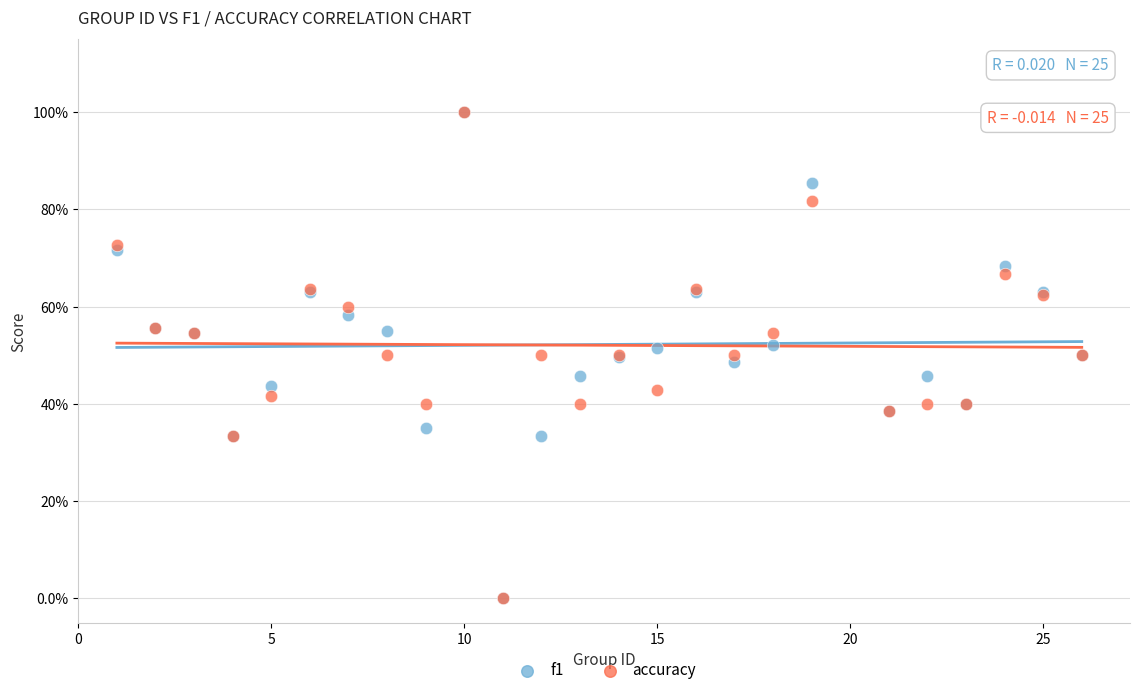

What are all the series names shown in the legend?

f1, accuracy